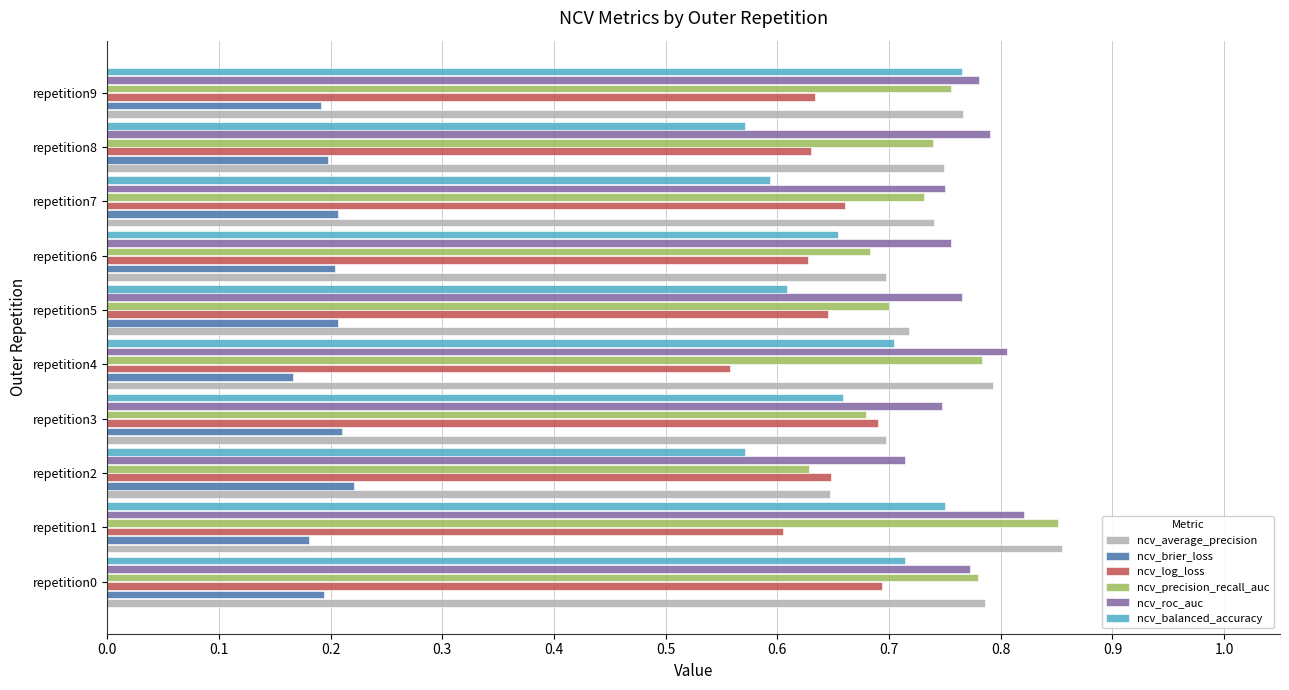

What is the total value across all series at repetition0?

3.9